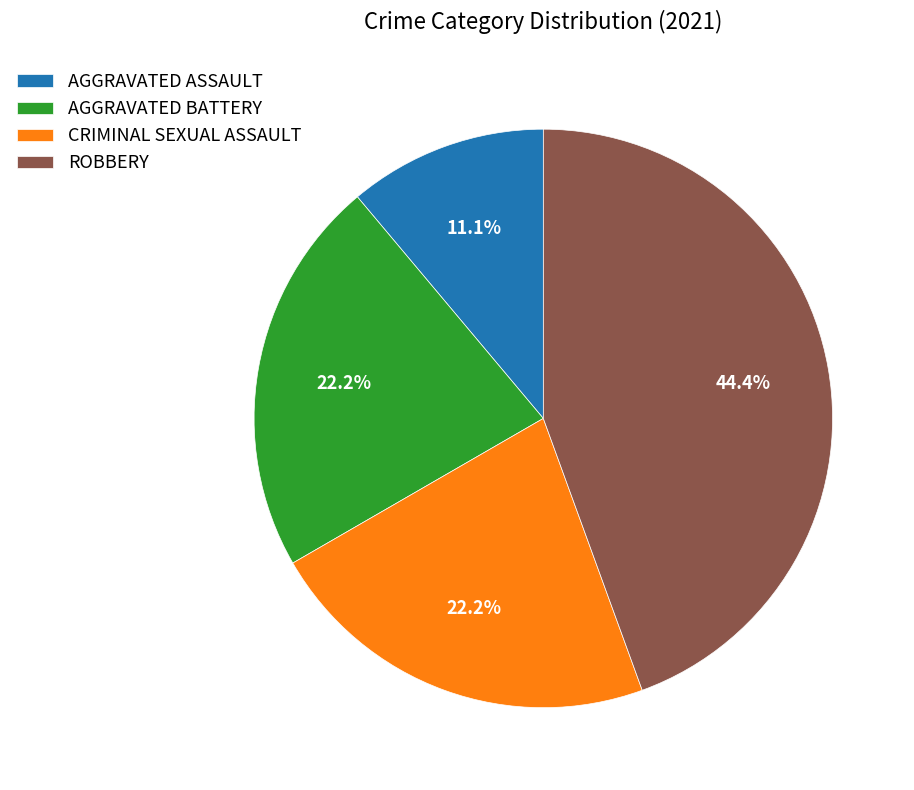

What percentage do ROBBERY and AGGRAVATED BATTERY together represent?

66.7%